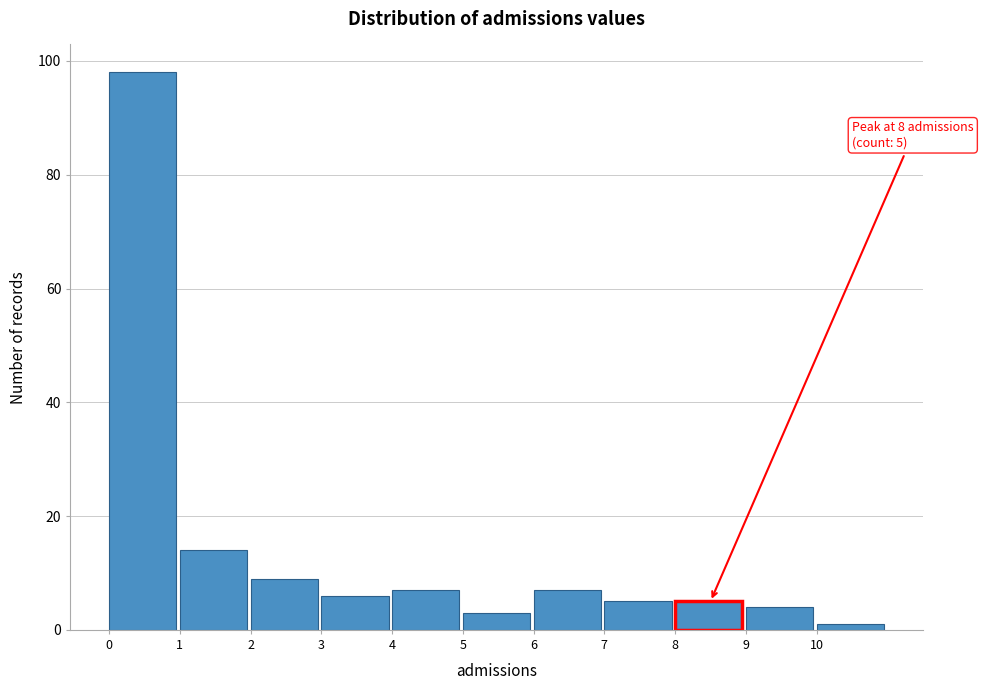

Which range on the x-axis has the tallest bar?

0 to 1